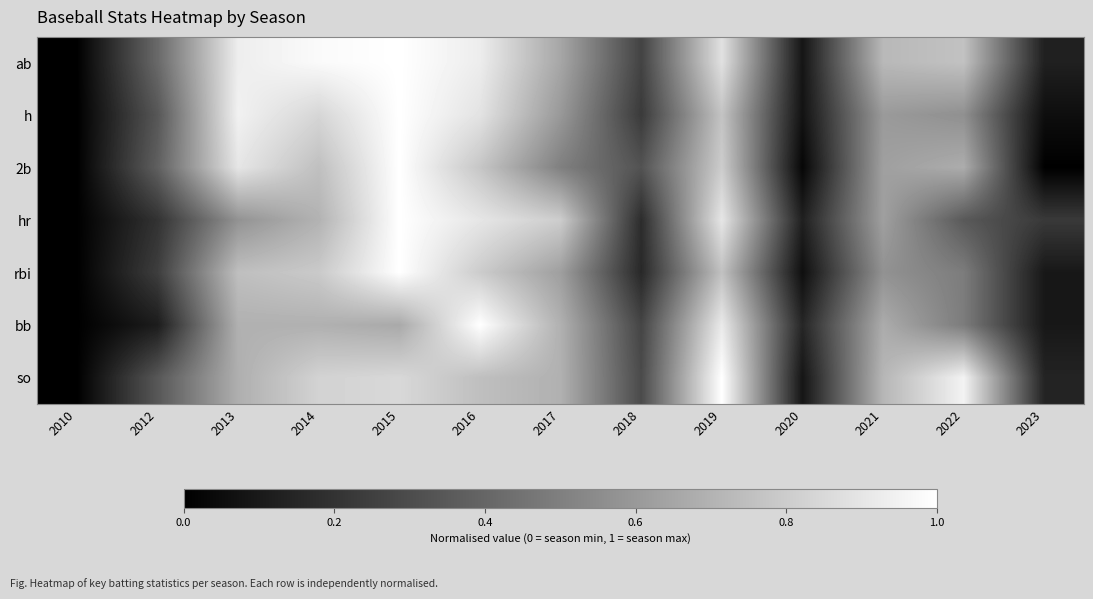

Reading left to right, extract all data points from this chart.

ab: 2010=0.0	2012=0.4	2013=0.9	2014=1.0	2015=1.0	2016=0.9	2017=0.7	2018=0.3	2019=0.9	2020=0.1	2021=0.7	2022=0.8	2023=0.1
h: 2010=0.0	2012=0.3	2013=0.9	2014=0.8	2015=1.0	2016=0.9	2017=0.6	2018=0.2	2019=0.8	2020=0.1	2021=0.6	2022=0.6	2023=0.1
2b: 2010=0.0	2012=0.4	2013=0.9	2014=0.7	2015=1.0	2016=0.8	2017=0.5	2018=0.3	2019=0.8	2020=0.0	2021=0.6	2022=0.7	2023=0.0
hr: 2010=0.0	2012=0.2	2013=0.6	2014=0.7	2015=1.0	2016=0.9	2017=0.8	2018=0.2	2019=0.9	2020=0.1	2021=0.6	2022=0.3	2023=0.2
rbi: 2010=0.0	2012=0.2	2013=0.7	2014=0.8	2015=1.0	2016=0.8	2017=0.6	2018=0.2	2019=0.8	2020=0.1	2021=0.6	2022=0.5	2023=0.1
bb: 2010=0.0	2012=0.1	2013=0.7	2014=0.7	2015=0.7	2016=1.0	2017=0.7	2018=0.3	2019=0.9	2020=0.1	2021=0.7	2022=0.5	2023=0.1
so: 2010=0.0	2012=0.3	2013=0.7	2014=0.8	2015=0.8	2016=0.7	2017=0.7	2018=0.3	2019=1.0	2020=0.1	2021=0.7	2022=1.0	2023=0.1